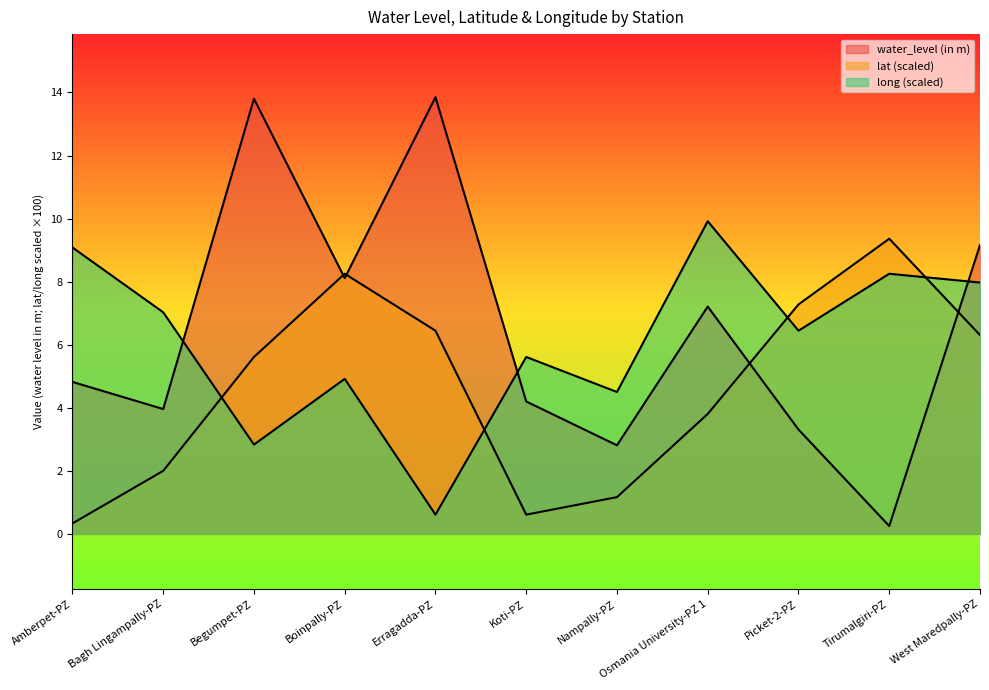

Reading right to left, extract all data points from this chart.

water_level (in m): West Maredpally-PZ=9.2	Tirumalgiri-PZ=0.2	Picket-2-PZ=3.3	Osmania University-PZ 1=7.2	Nampally-PZ=2.8	Koti-PZ=4.2	Erragadda-PZ=13.8	Boinpally-PZ=8.1	Begumpet-PZ=13.8	Bagh Lingampally-PZ=4.0	Amberpet-PZ=4.8
lat: West Maredpally-PZ=6.3	Tirumalgiri-PZ=9.4	Picket-2-PZ=7.3	Osmania University-PZ 1=3.8	Nampally-PZ=1.2	Koti-PZ=0.6	Erragadda-PZ=6.4	Boinpally-PZ=8.2	Begumpet-PZ=5.6	Bagh Lingampally-PZ=2.0	Amberpet-PZ=0.3
long: West Maredpally-PZ=8.0	Tirumalgiri-PZ=8.2	Picket-2-PZ=6.4	Osmania University-PZ 1=9.9	Nampally-PZ=4.5	Koti-PZ=5.6	Erragadda-PZ=0.6	Boinpally-PZ=4.9	Begumpet-PZ=2.8	Bagh Lingampally-PZ=7.0	Amberpet-PZ=9.1